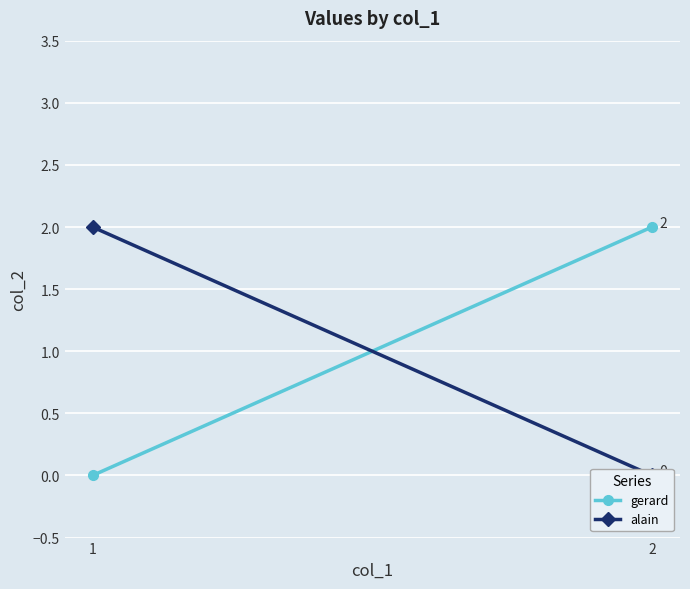

Which category has the highest value across all series?

2